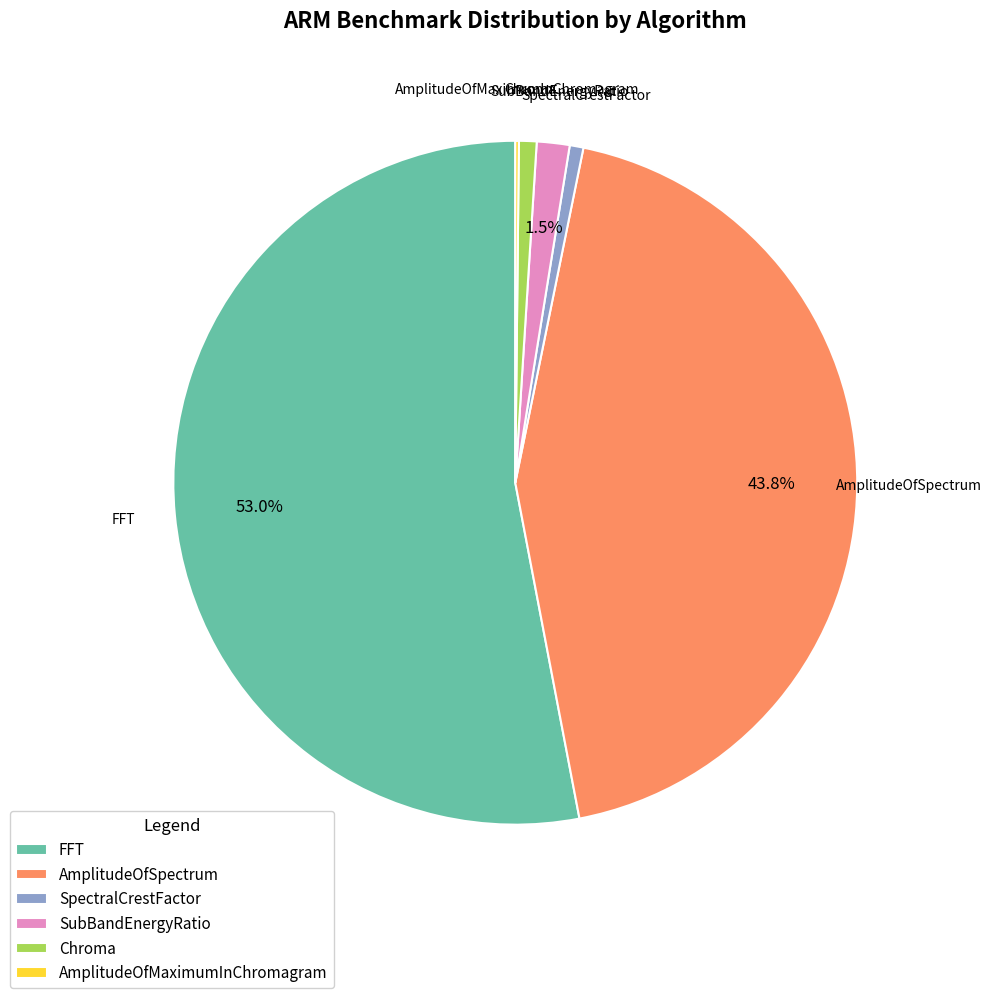

How much of the chart is everything except AmplitudeOfSpectrum?

56.2%